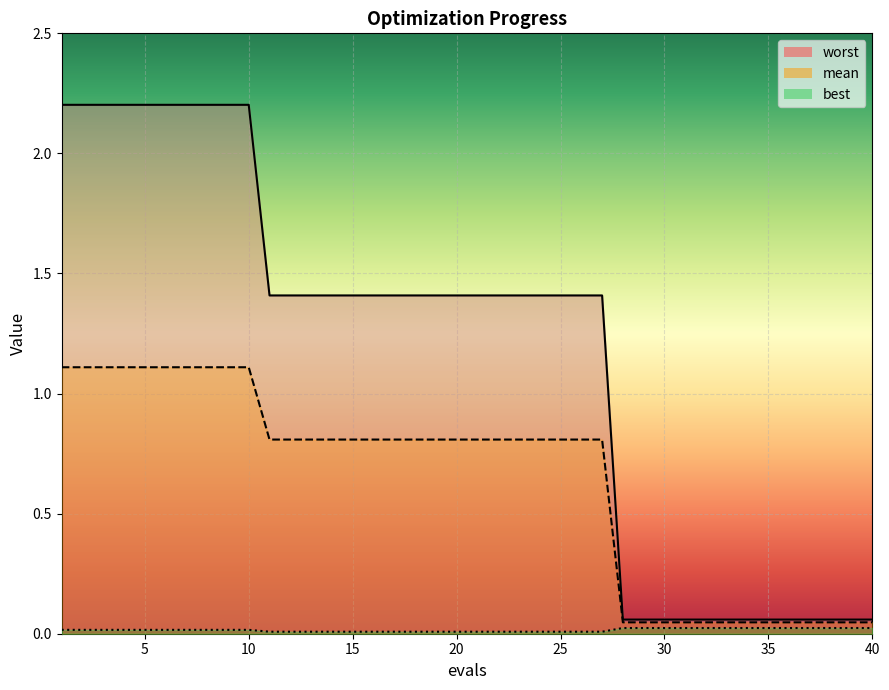

At which category does the chart reach its minimum across all series?

11